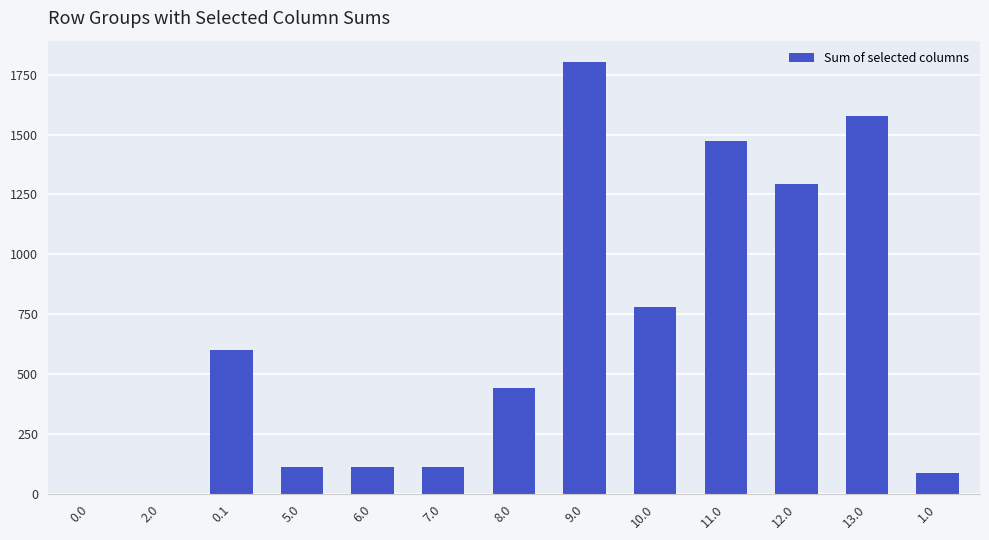

What is the sum of all values?

8390.8